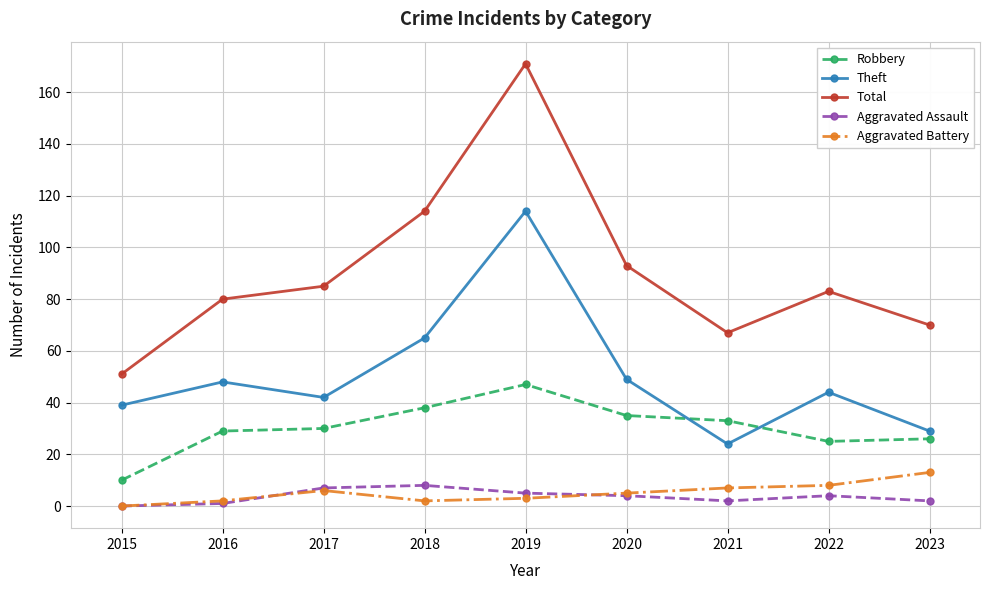

Where is the first local maximum for Total?

2019